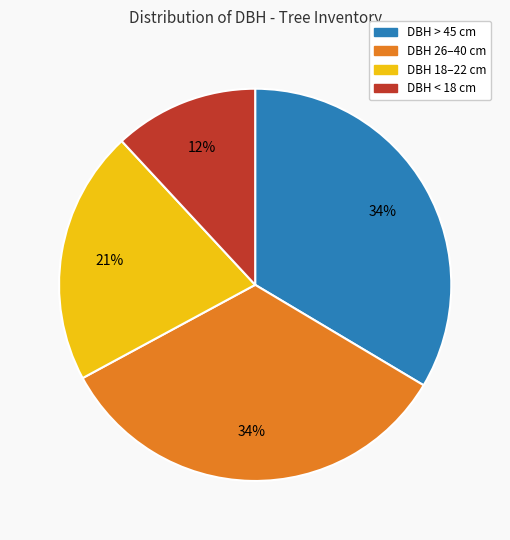

Count the number of slices in the pie.

4